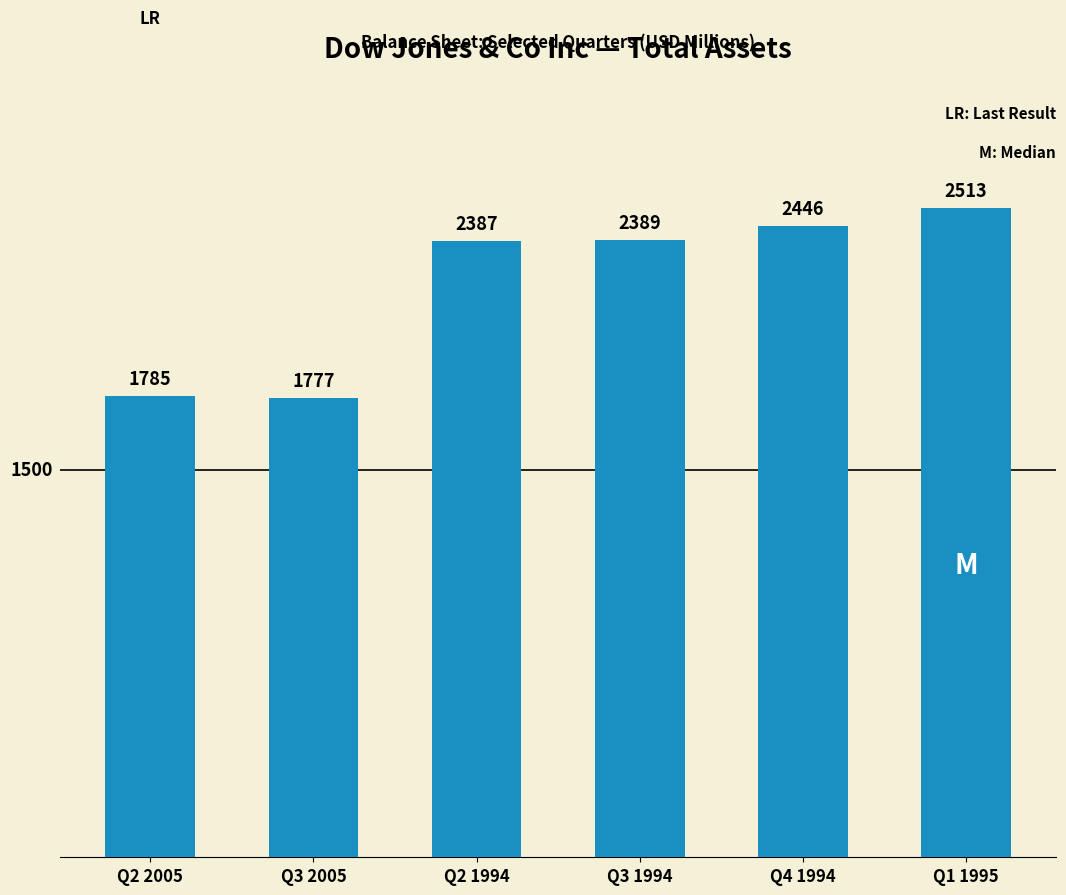

Rank the categories by value from highest to lowest.

Q1 1995, Q4 1994, Q3 1994, Q2 1994, Q2 2005, Q3 2005